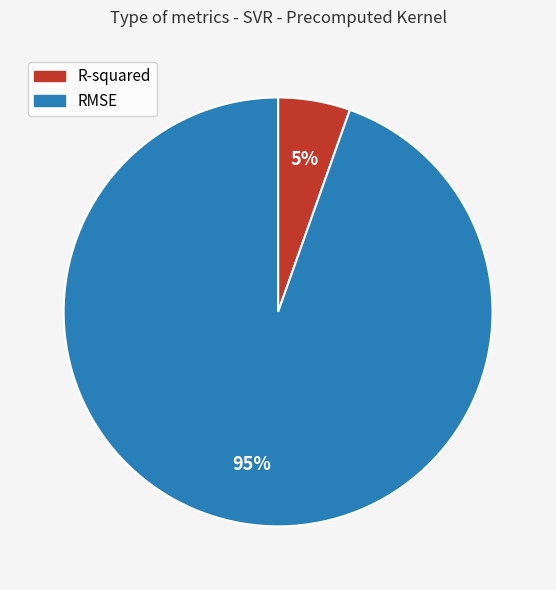

How many slices are in this pie chart?

2